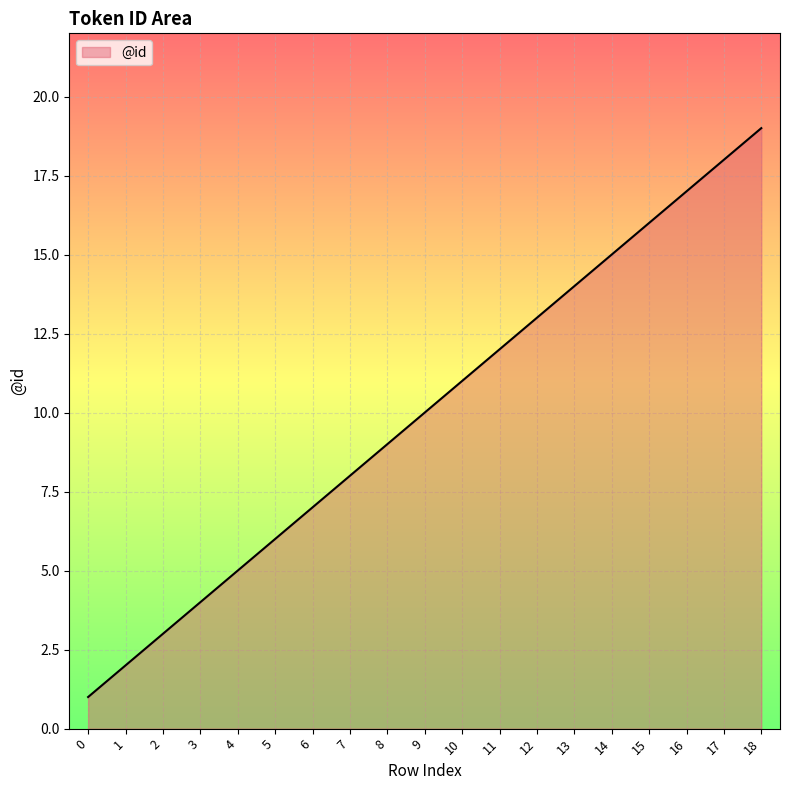

Reading left to right, what are all the values shown in this chart?

1	2	3	4	5	6	7	8	9	10	11	12	13	14	15	16	17	18	19